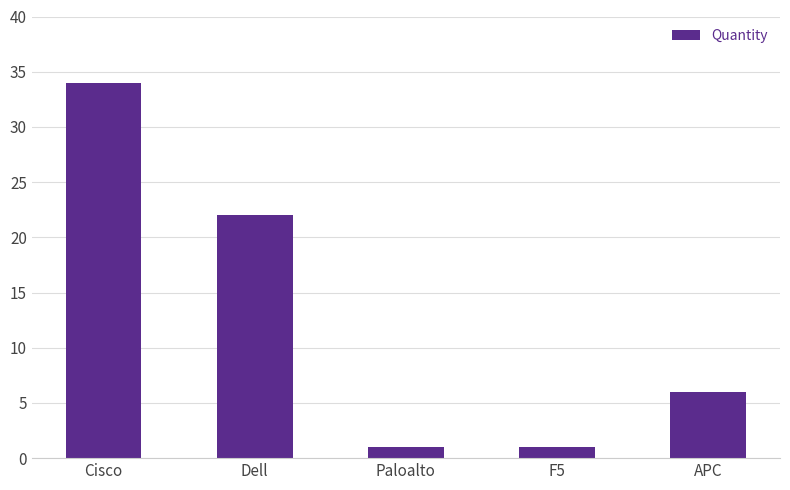

Reading right to left, transcribe all the data shown in this chart.

6	1	1	22	34